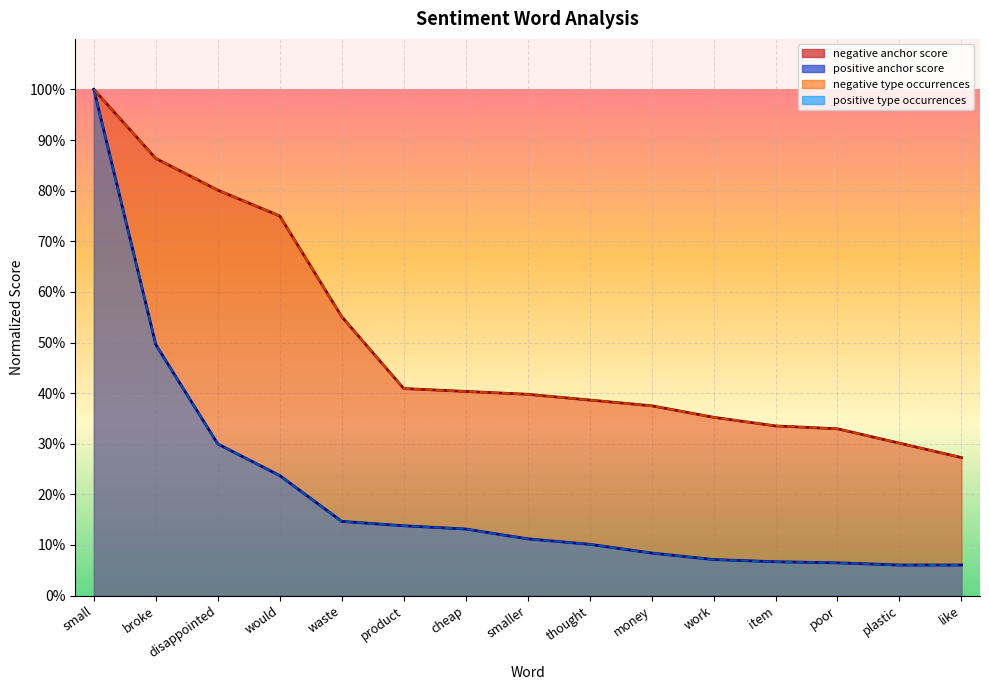

Rank the series at item from lowest to highest value.

positive type occurrences, positive anchor score, negative anchor score, negative type occurrences